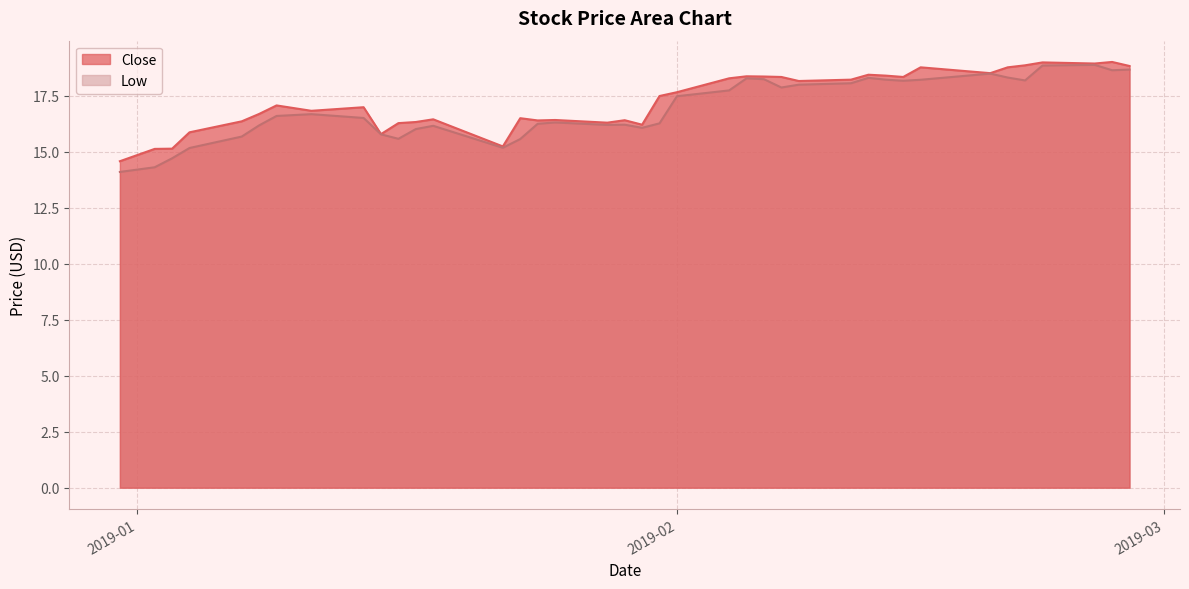

In Low, how many points are lower than both neighbors (excluding endpoints)?

8